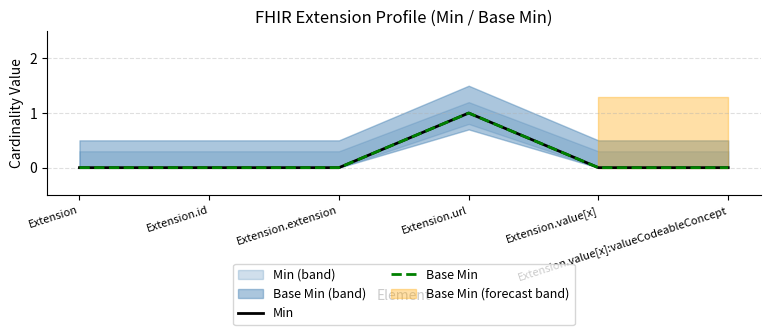

List the series in order of their peak value, highest first.

Min, Base Min